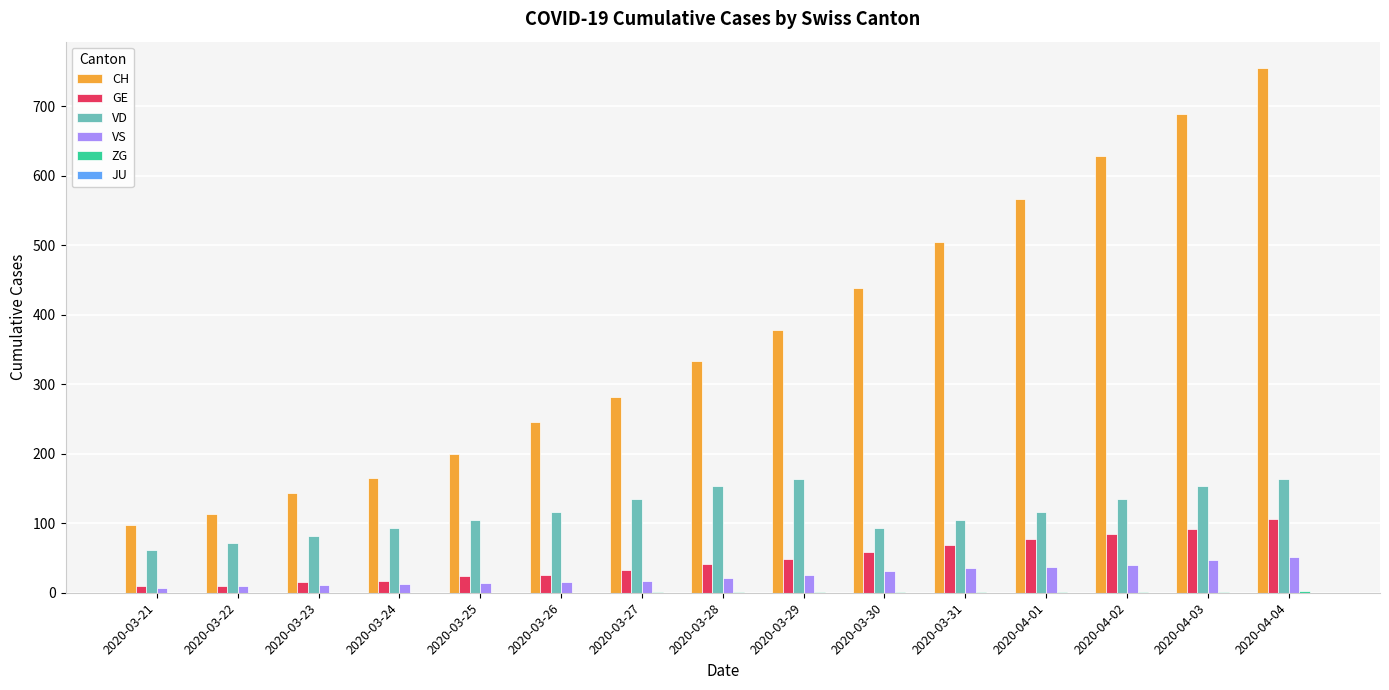

Which series has the largest total across all categories?

CH